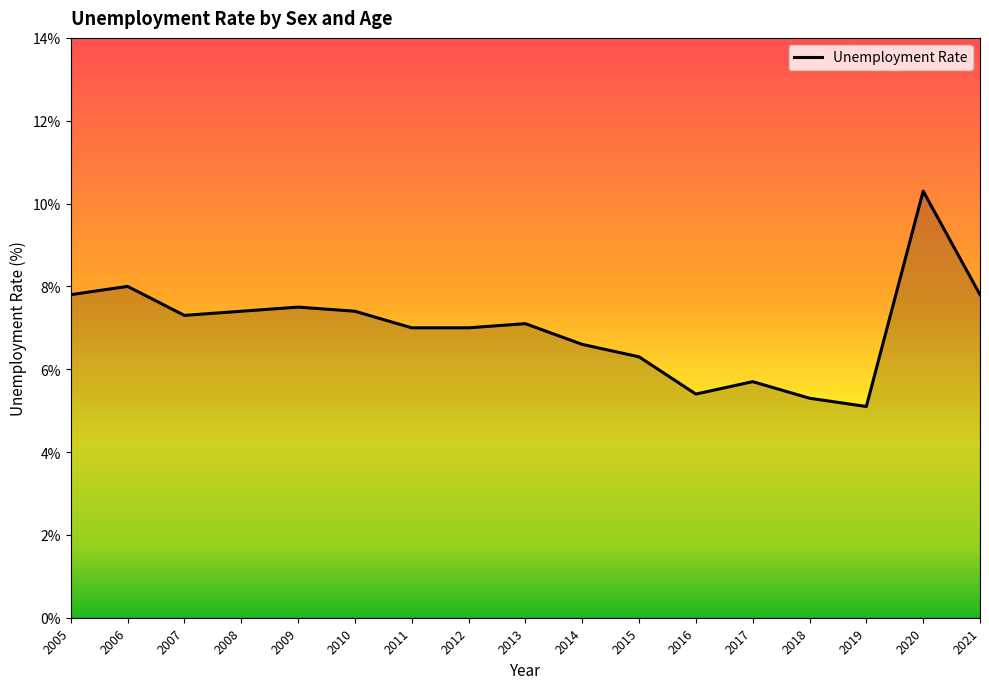

True or false: there are more than 1 points higher than both neighbors.

True